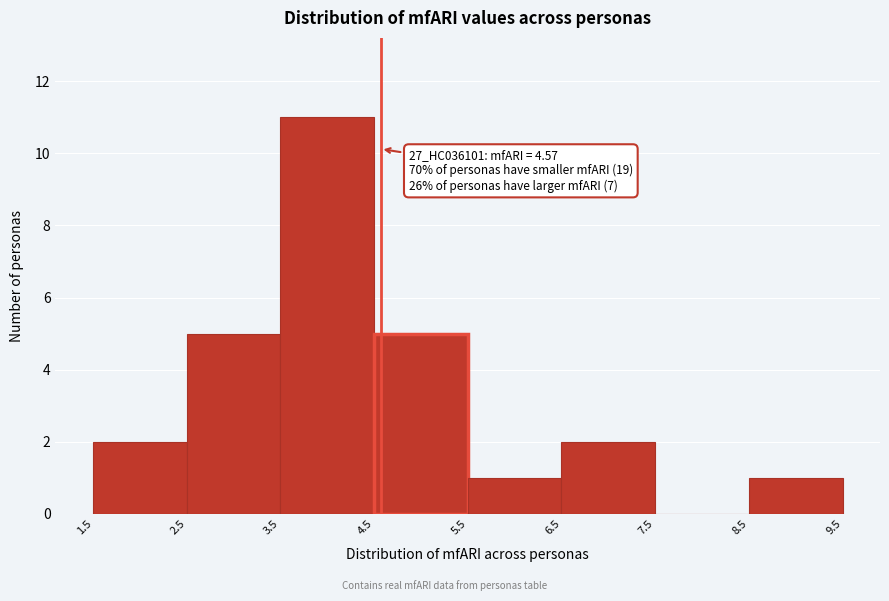

Over which range of the x-axis is the bar tallest?

3.5 to 4.5